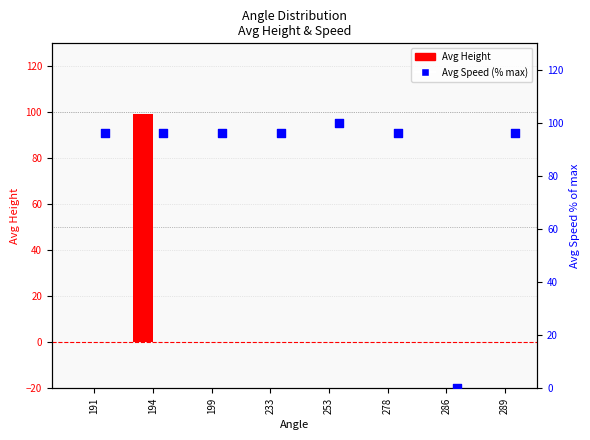

Which series has the largest Y range (max minus min)?

Avg Speed (% max)